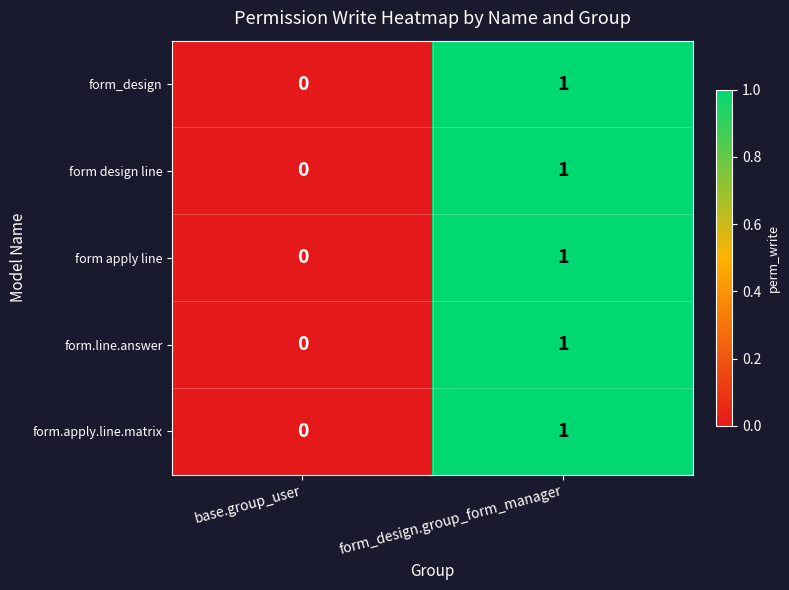

Which label corresponds to the largest value in the chart?

form_design.group_form_manager